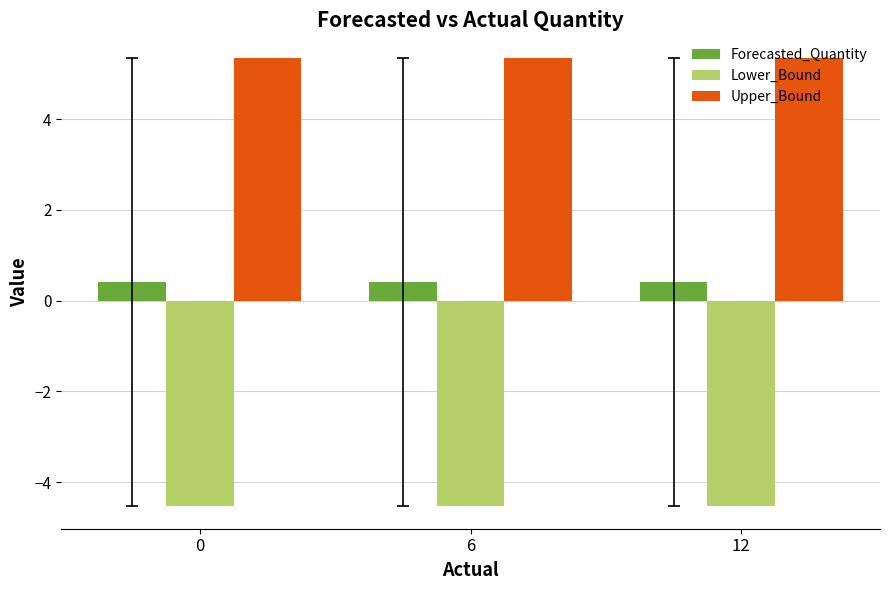

What is the maximum value for Upper_Bound?

5.4